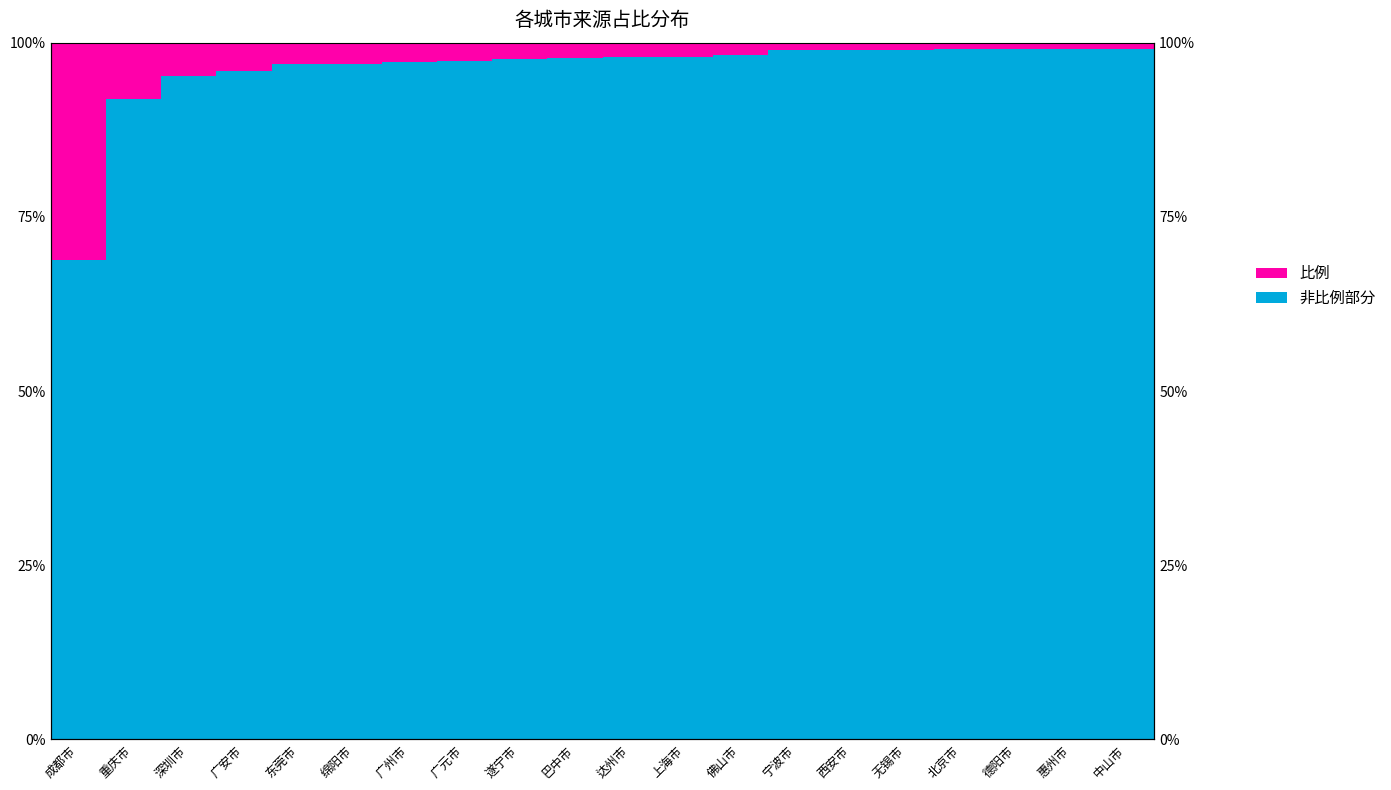

What is the difference between the second highest and second lowest values in the 非比例部分 series?

7.1